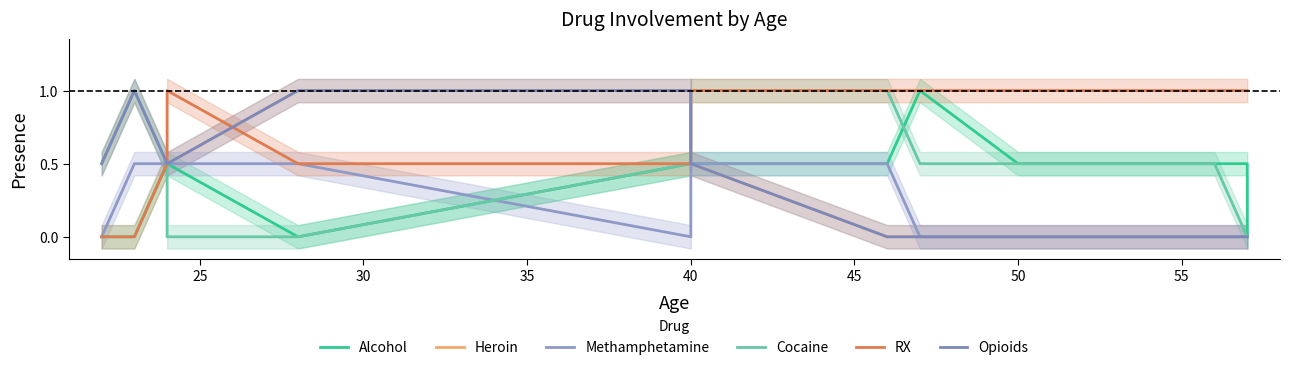

Is it true that RX equals 1.4 at 10?

False